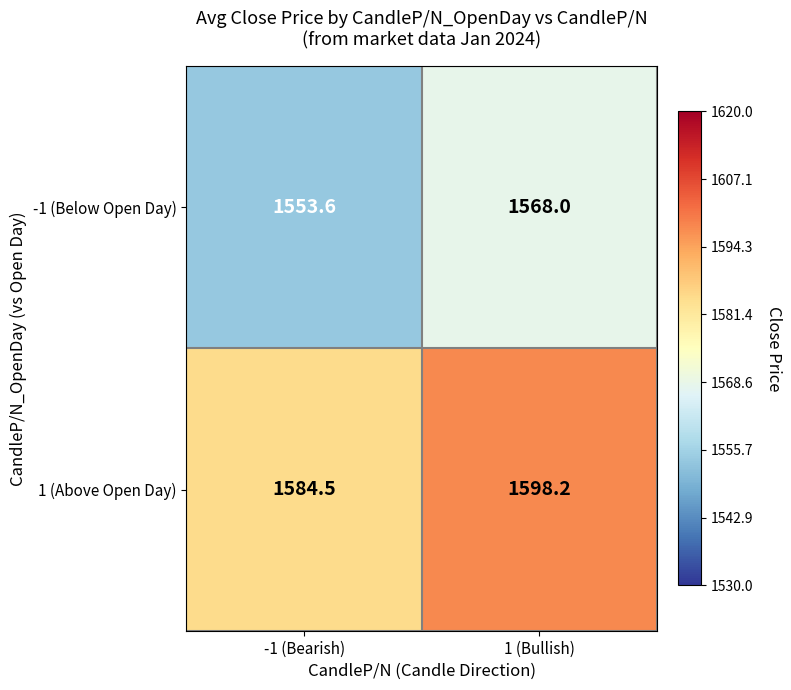

Where does the 1 (Above Open Day) series first go above 1598?

1 (Bullish)